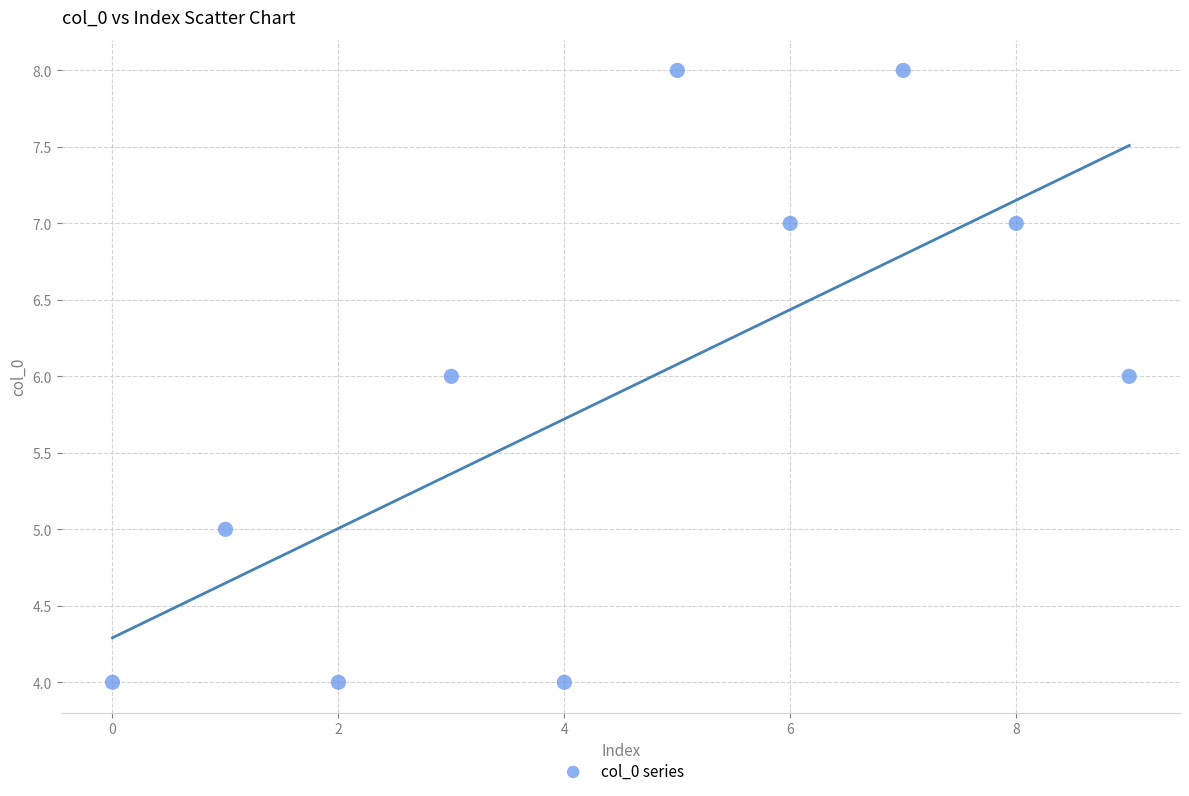

What is the range of Y values (max minus min)?

4